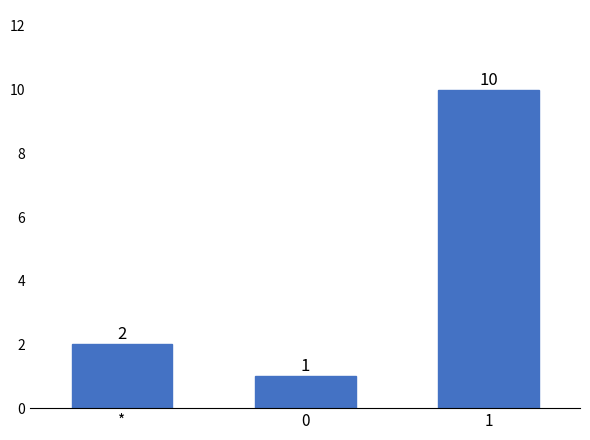

What is the ratio of the value at 0 to the value at 1?

0.1